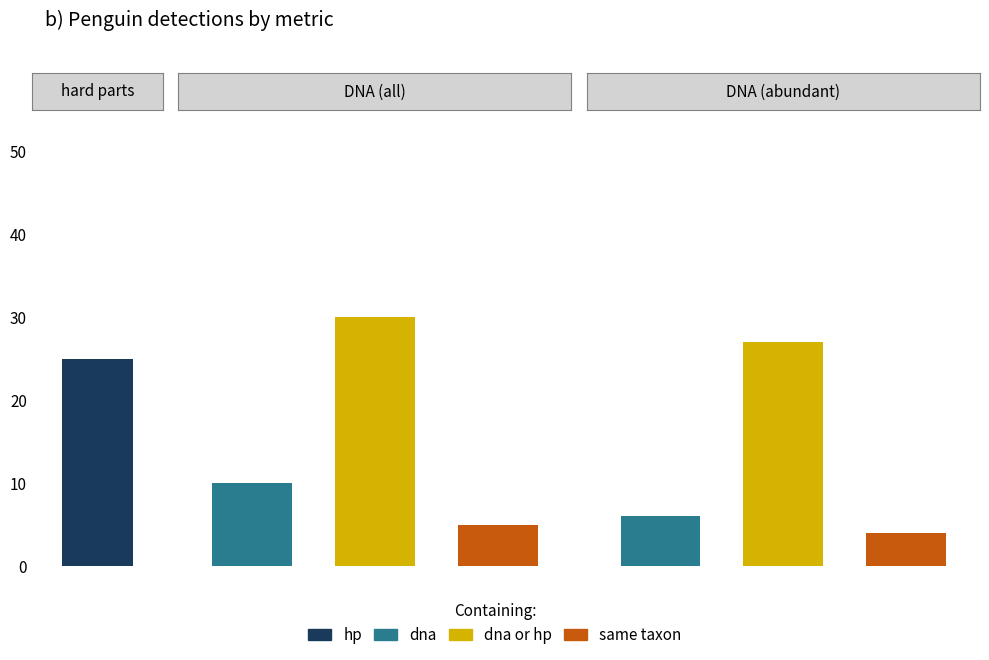

Between 0 and 2, which series saw the biggest shift?

dna or hp